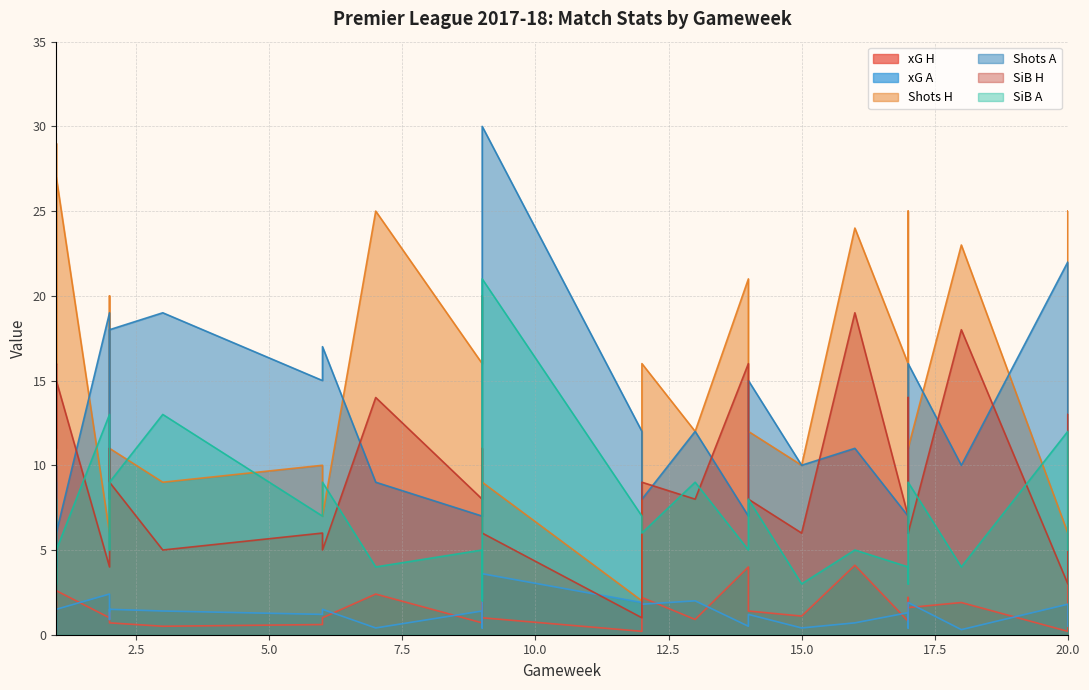

Is it true that SiB H equals 7.9 at 6?

False